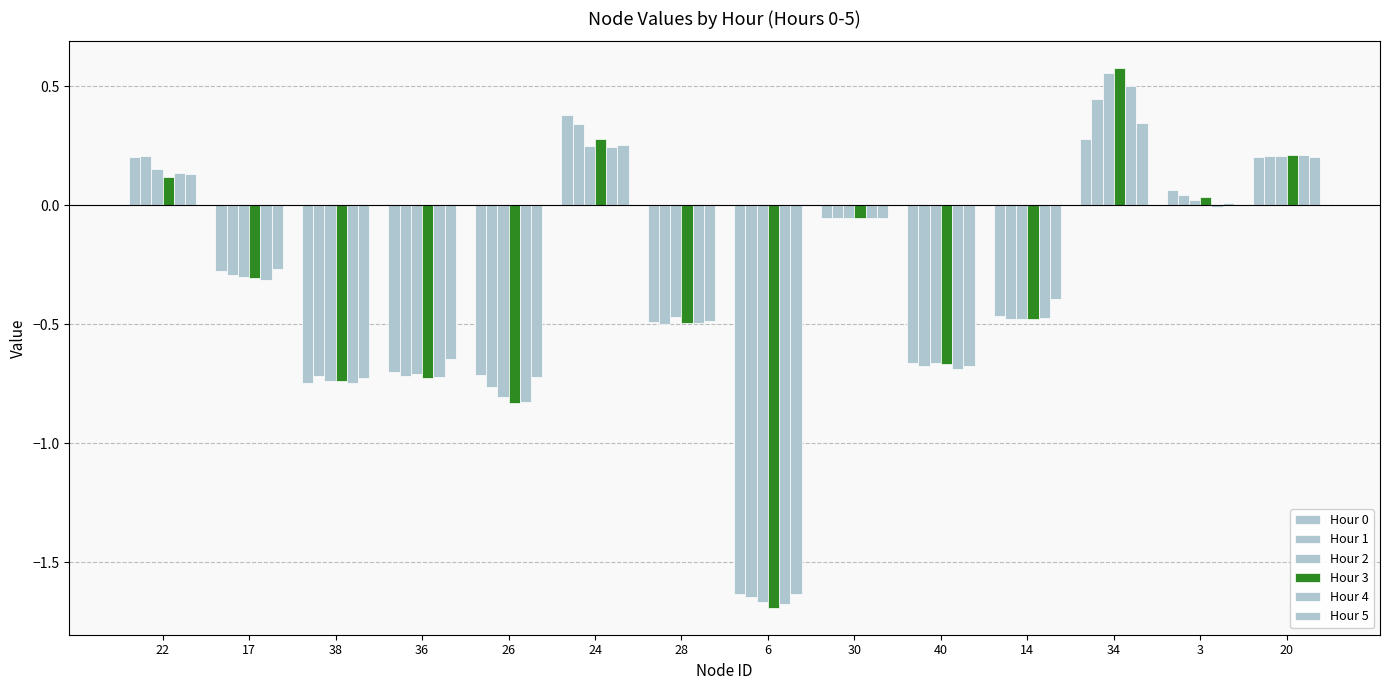

How many positive values does the Hour 1 series have?

5